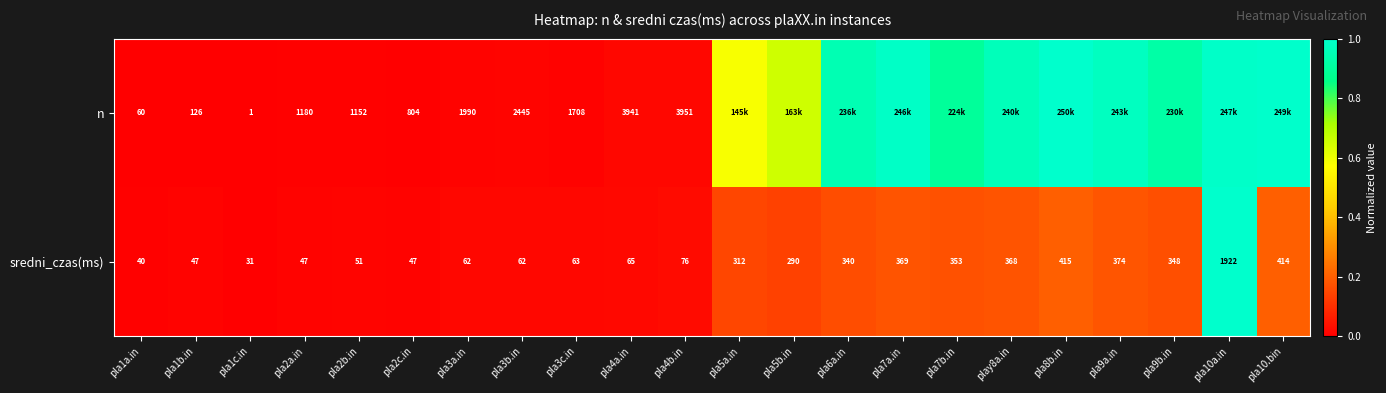

At pla2a.in, list the series in order from largest to smallest.

n, sredni_czas(ms)